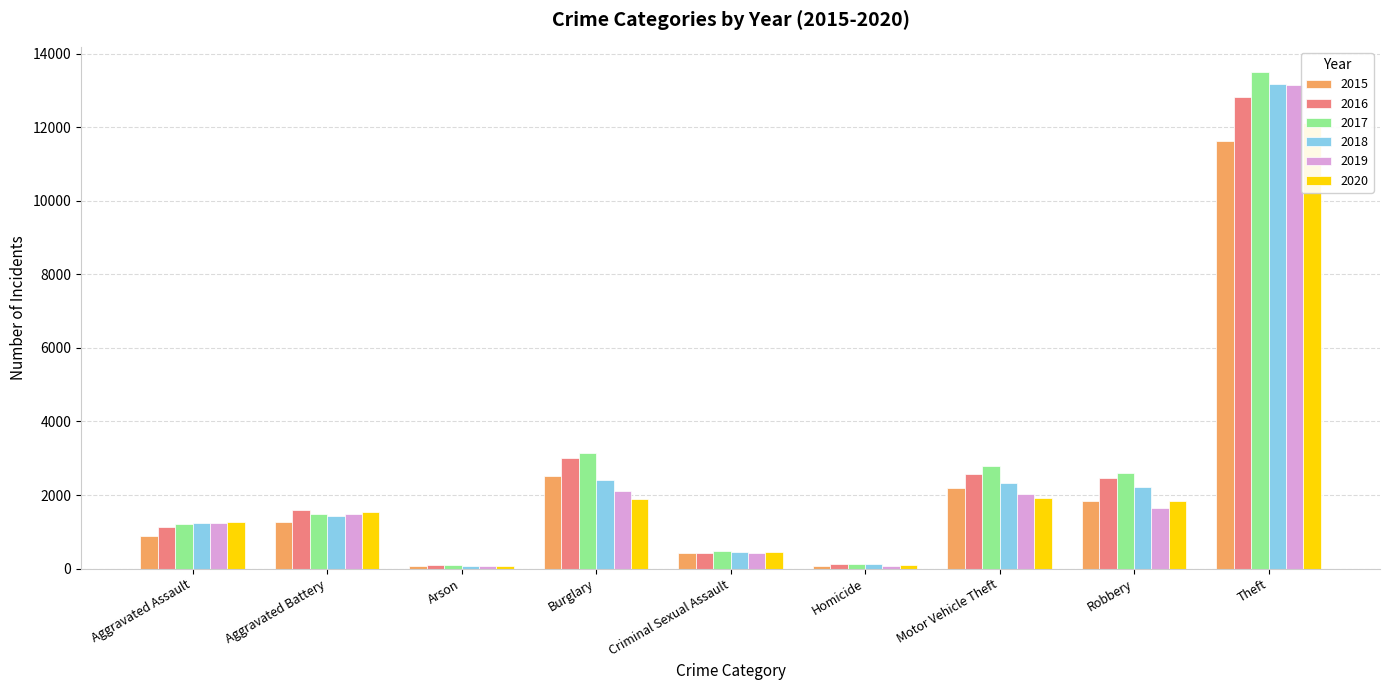

Is the value of 2018 at Criminal Sexual Assault greater than the value of 2015 at Robbery?

No